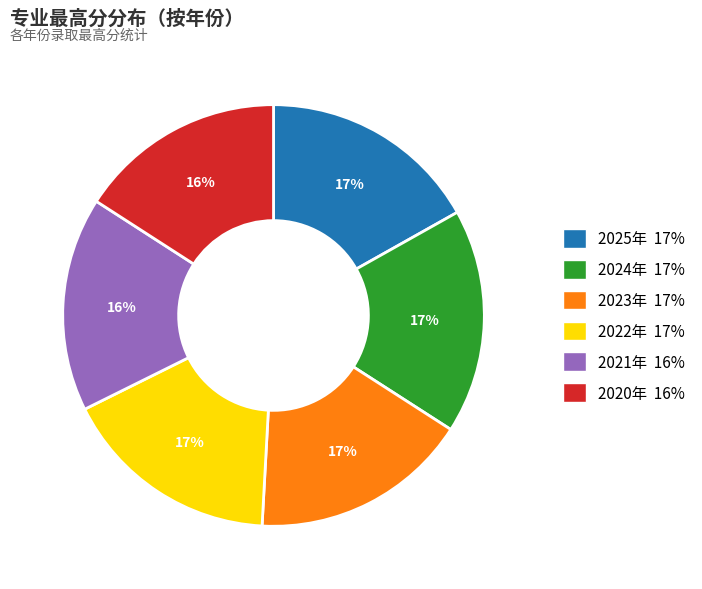

To the nearest percent, what is the difference between the largest and smallest slice percentages?

1%